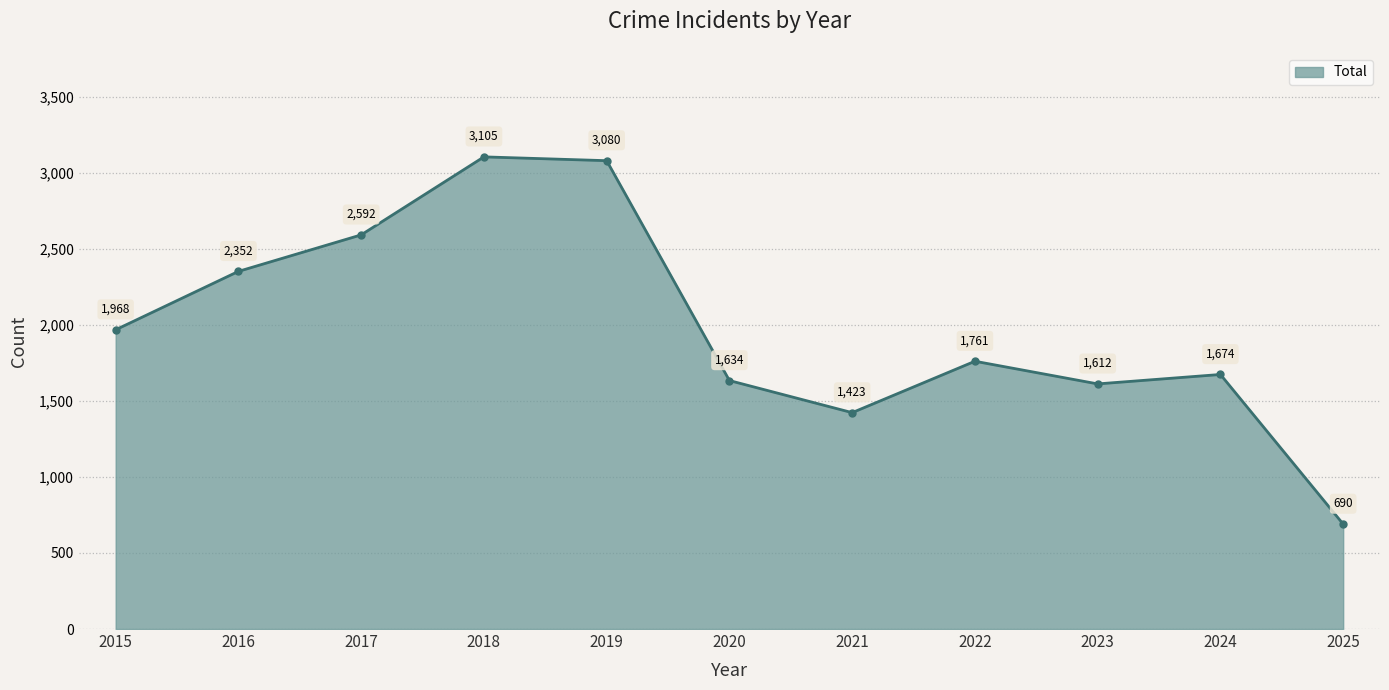

Which label corresponds to the smallest value in the chart?

2025